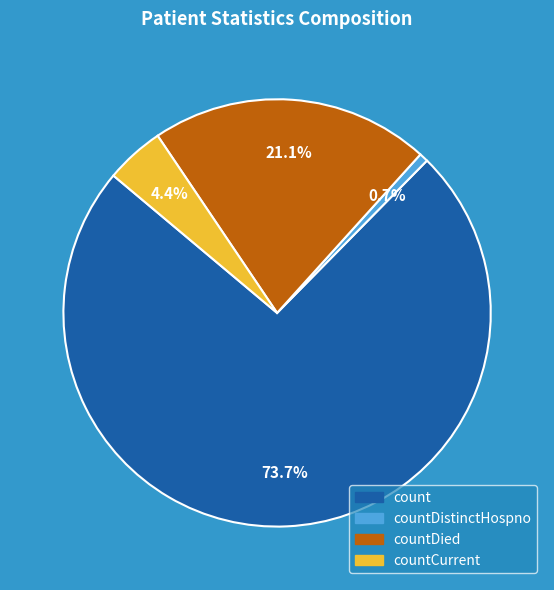

Does any single category account for the majority?

Yes